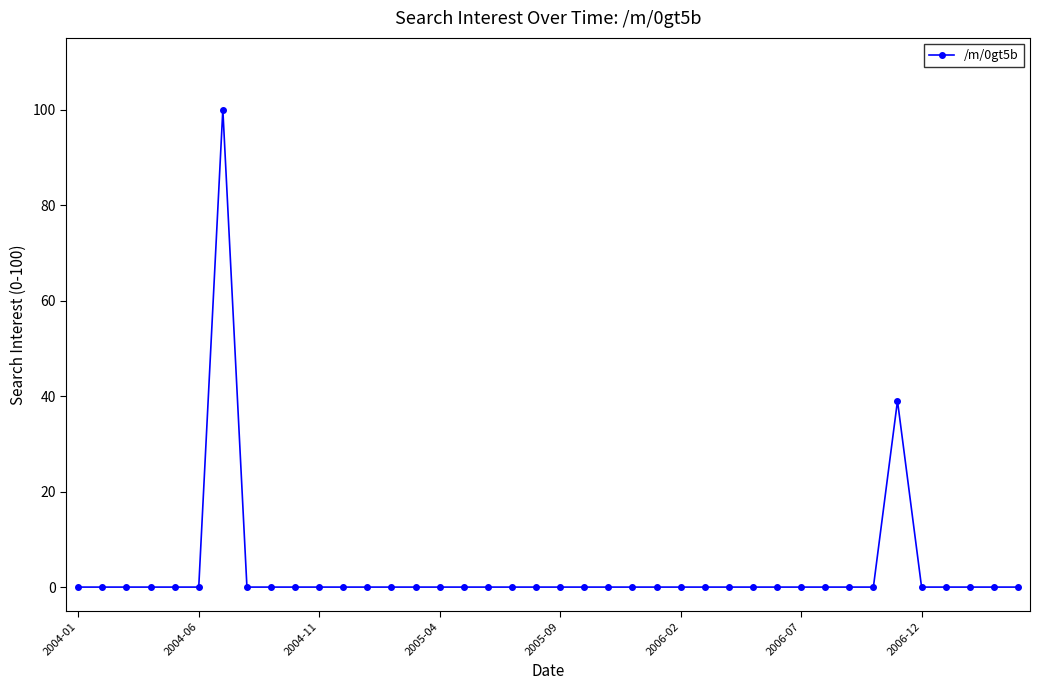

What is the difference between the second highest and second lowest values?

39